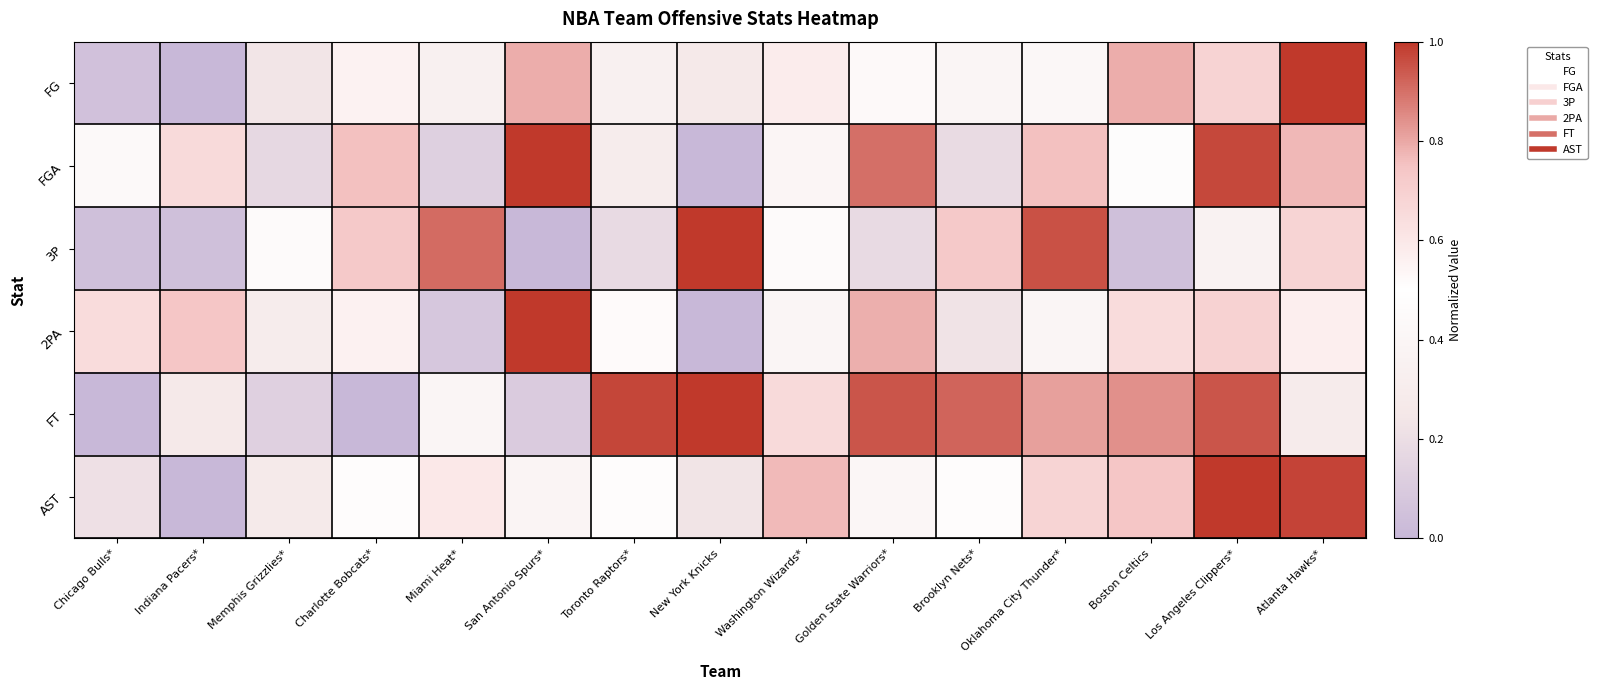

At which category is the sum across all series the highest?

Los Angeles Clippers*